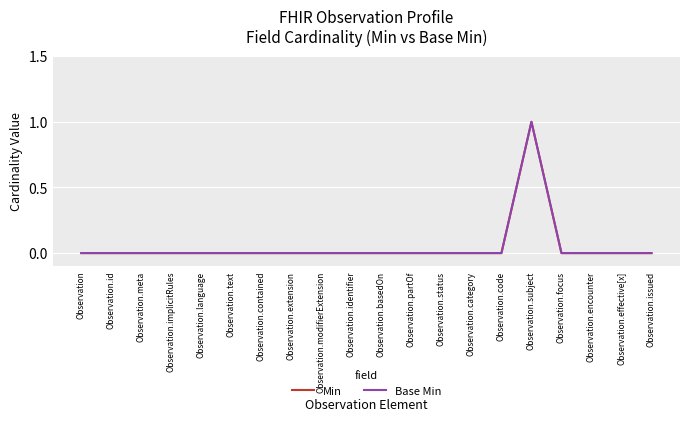

How many interior local peaks does the Min series have?

1